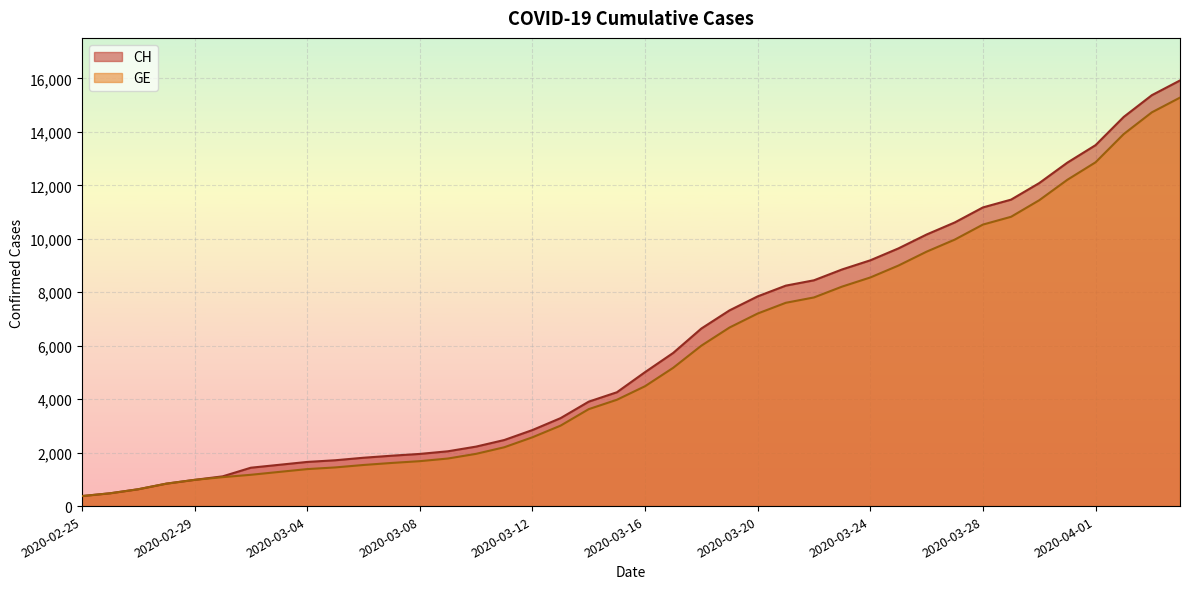

What is the difference between the second highest and minimum values in the GE series?

14358